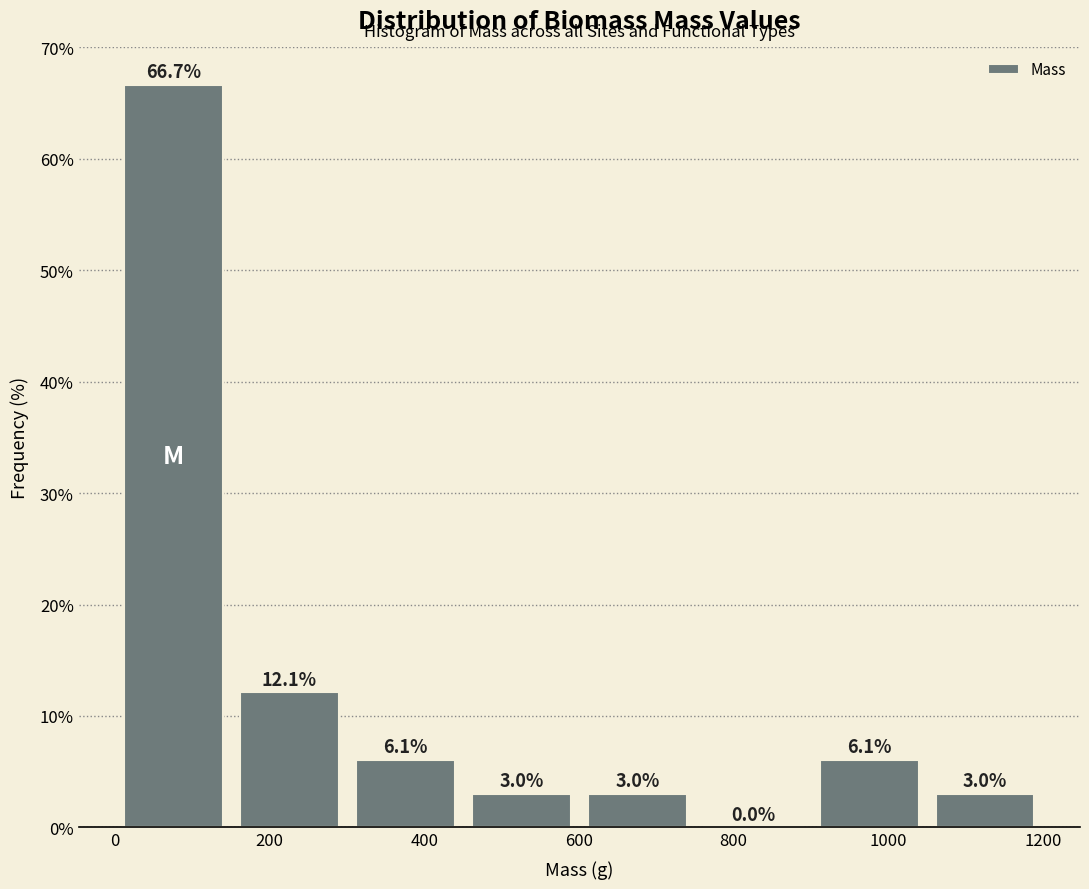

Reading left to right, transcribe this chart: for each bar, give the range it covers on the x-axis and its height. The bar edges are not printed on the chart, so give them approximately, as read against the axis.

0 to 160: 66.7
160 to 300: 12.1
300 to 460: 6.1
460 to 600: 3.0
600 to 760: 3.0
760 to 900: 0.0
900 to 1060: 6.1
1060 to 1200: 3.0